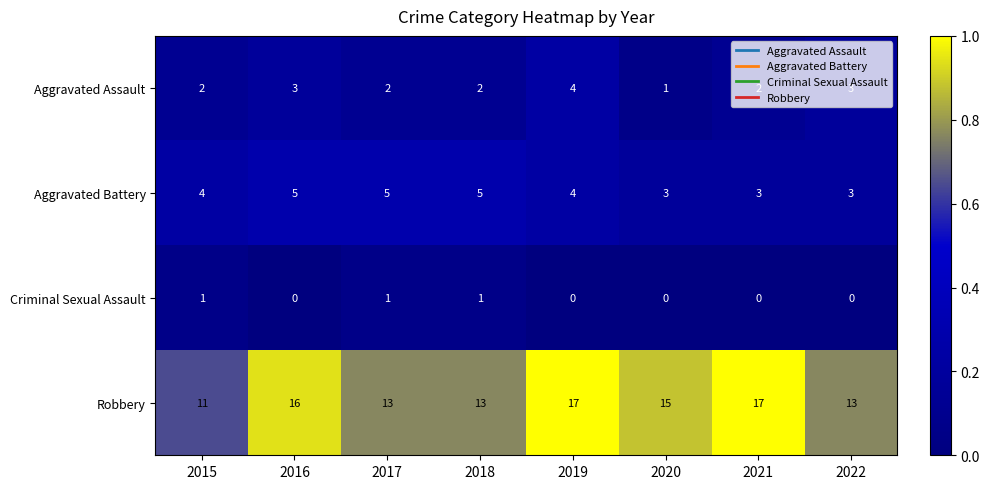

Which series changed the most between 2018 and 2019?

Robbery